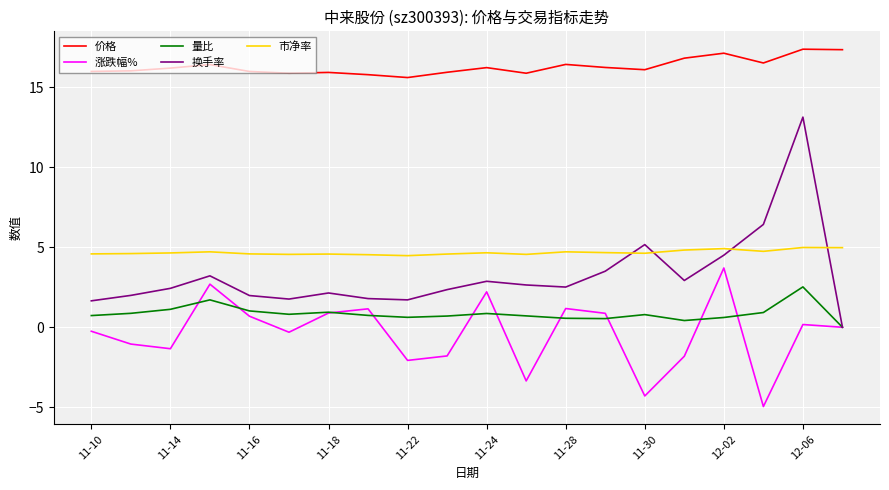

Which series has the largest total across all categories?

价格